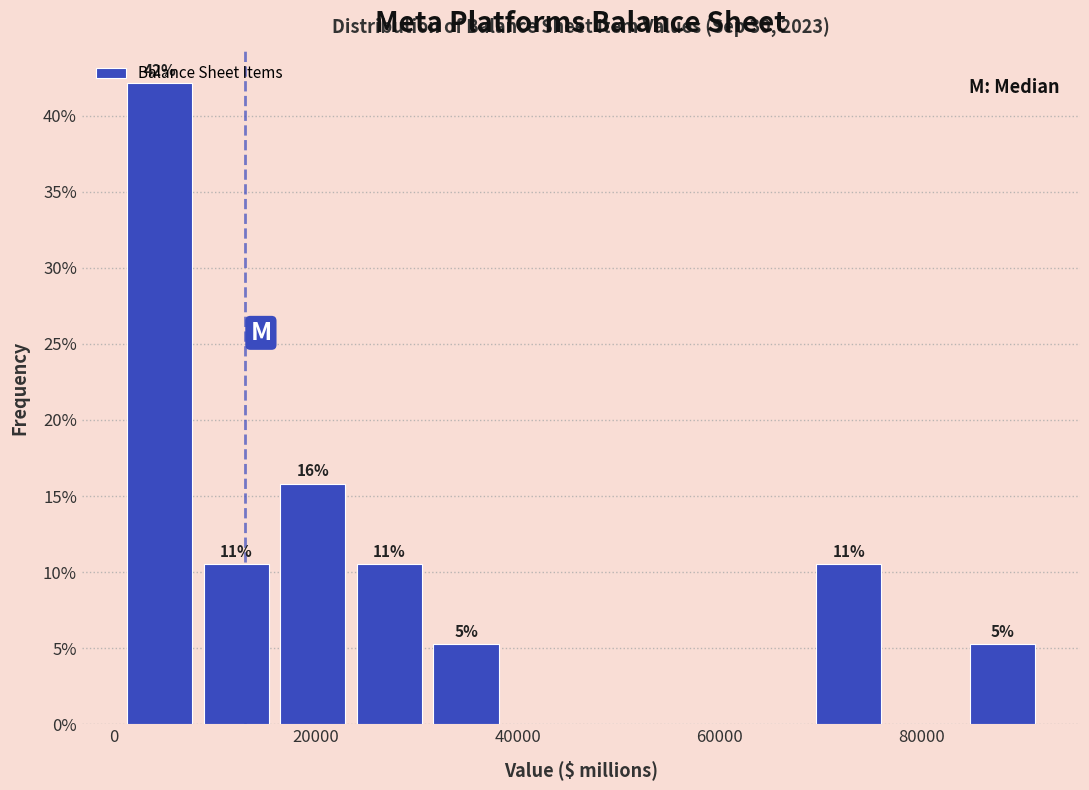

Read against the x-axis, roughly where is the centre of the tallest bar?

4000